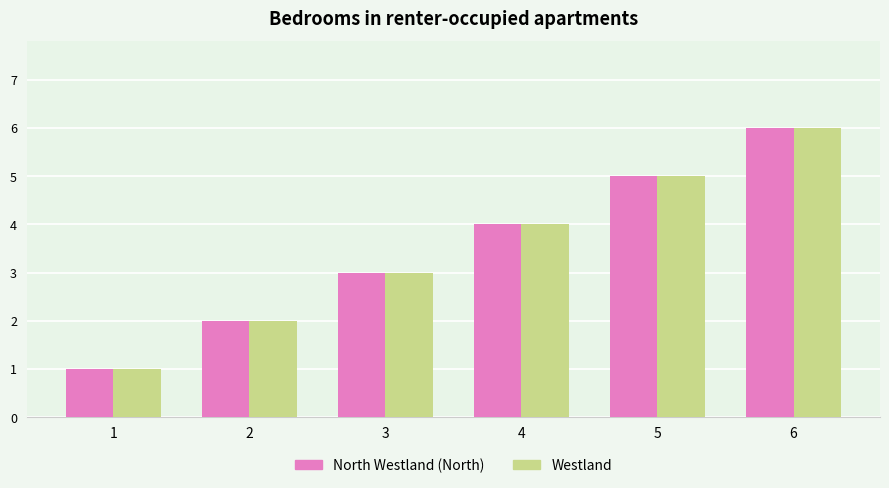

Is it true that Westland equals 0 at 2?

False